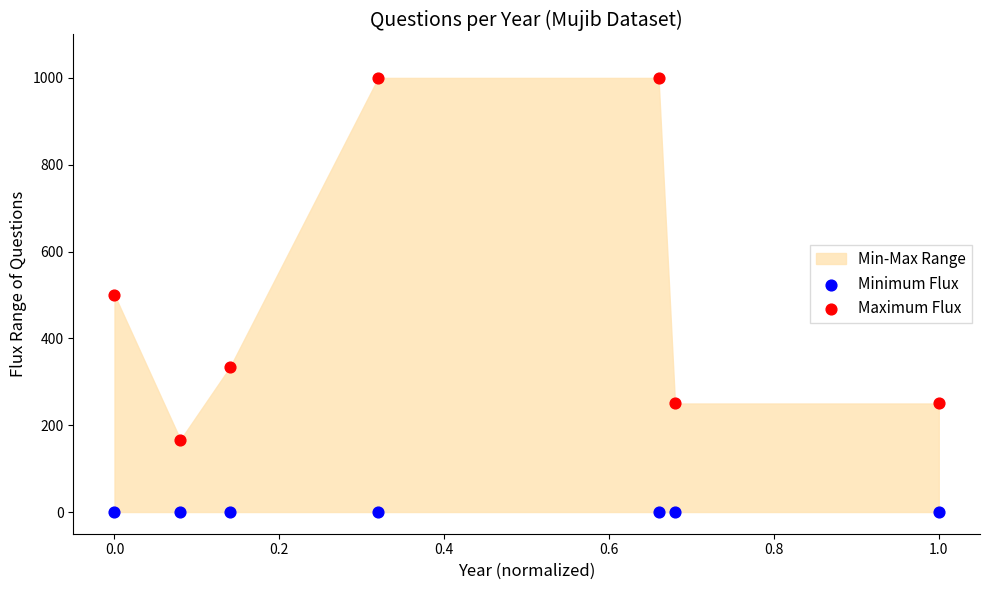

Which series contains the lowest Y value?

Minimum Flux